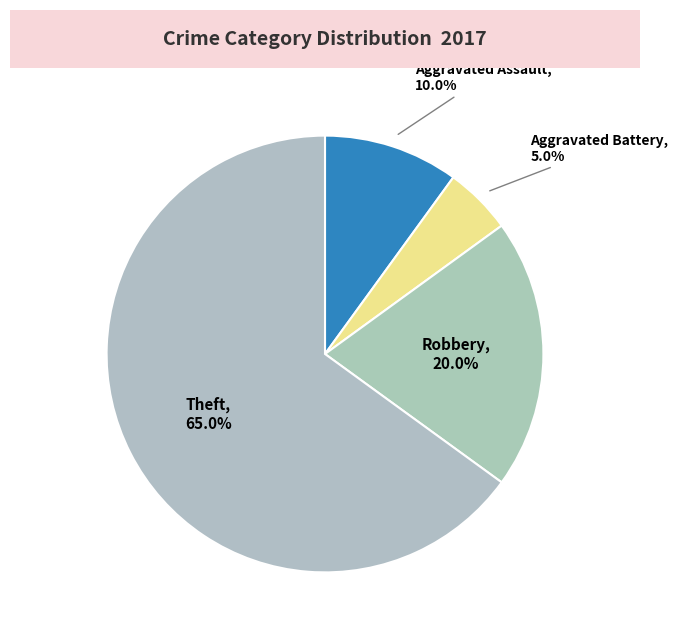

How many slices are in this pie chart?

4